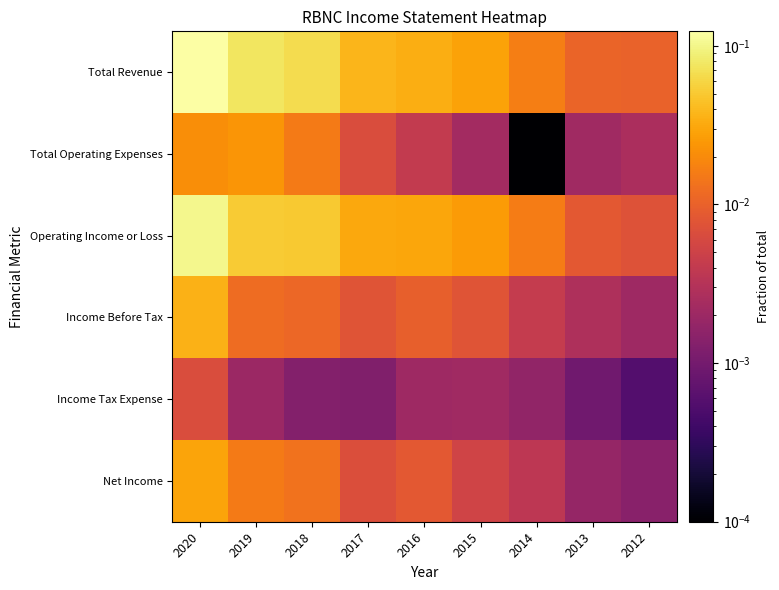

What is the total value across all series at 2017?

0.1